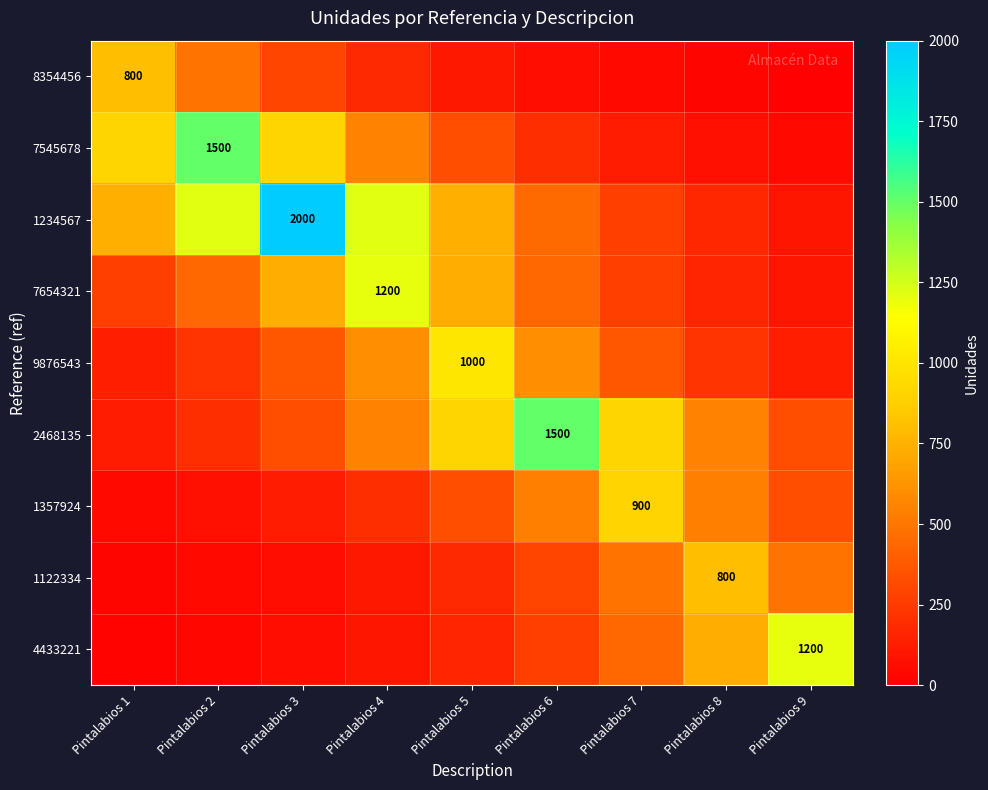

Where does the 2468135 series first go above 551?

Pintalabios 4